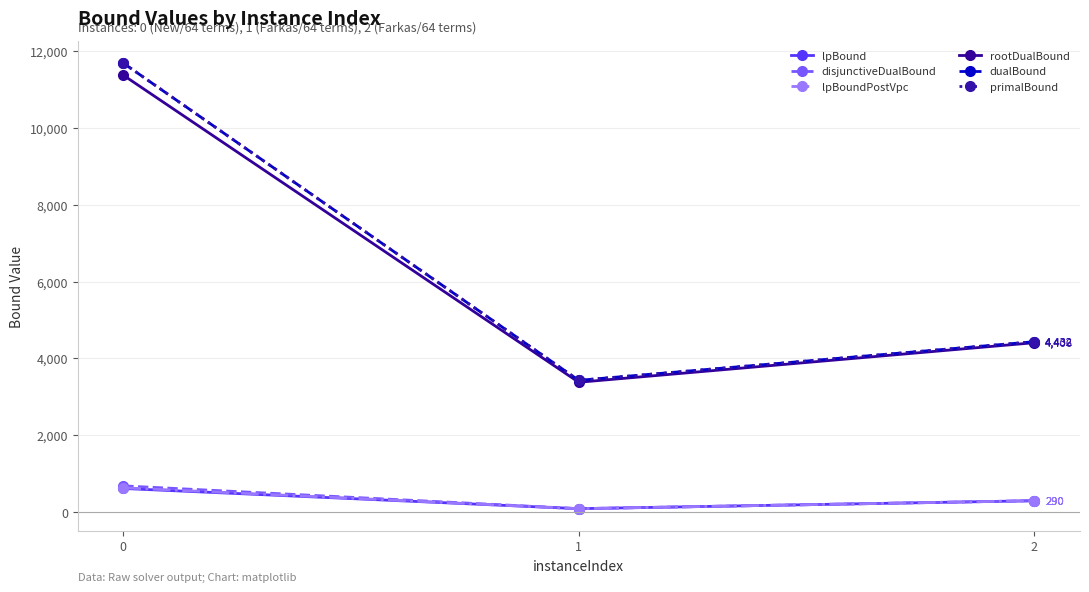

Is this an area chart (filled region under the line)?

No